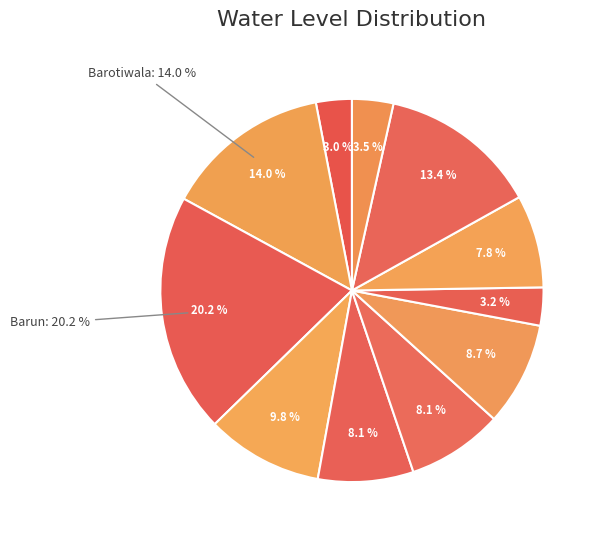

Rank the categories by value from lowest to highest.

Baddi, Khera-chak, Phalahi, Mahadev, BHATOLI, Dhabota, Jagatpur, Bhagheri, Panjahra, Barotiwala, Barun